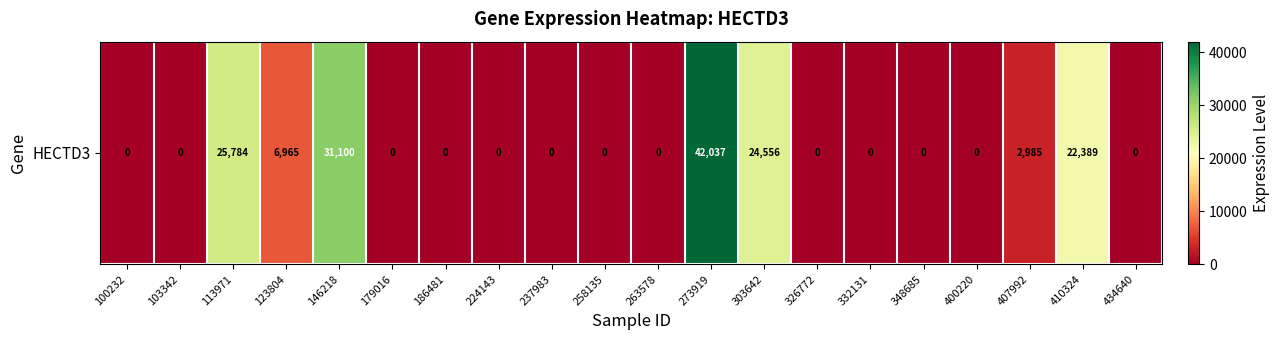

Which label corresponds to the smallest value in the chart?

100232